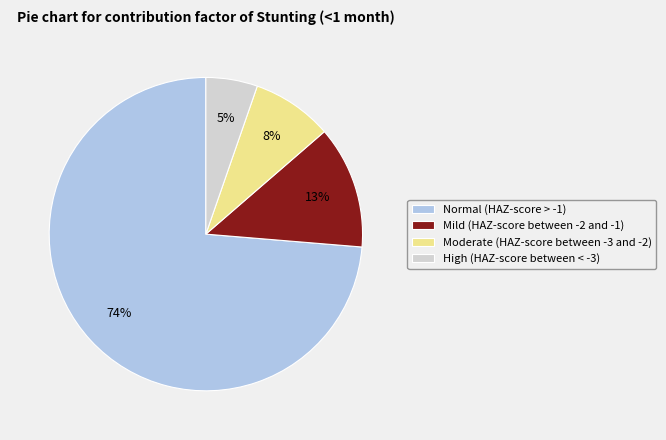

To the nearest percent, what percentage of the pie is Normal (HAZ-score > -1)?

74%